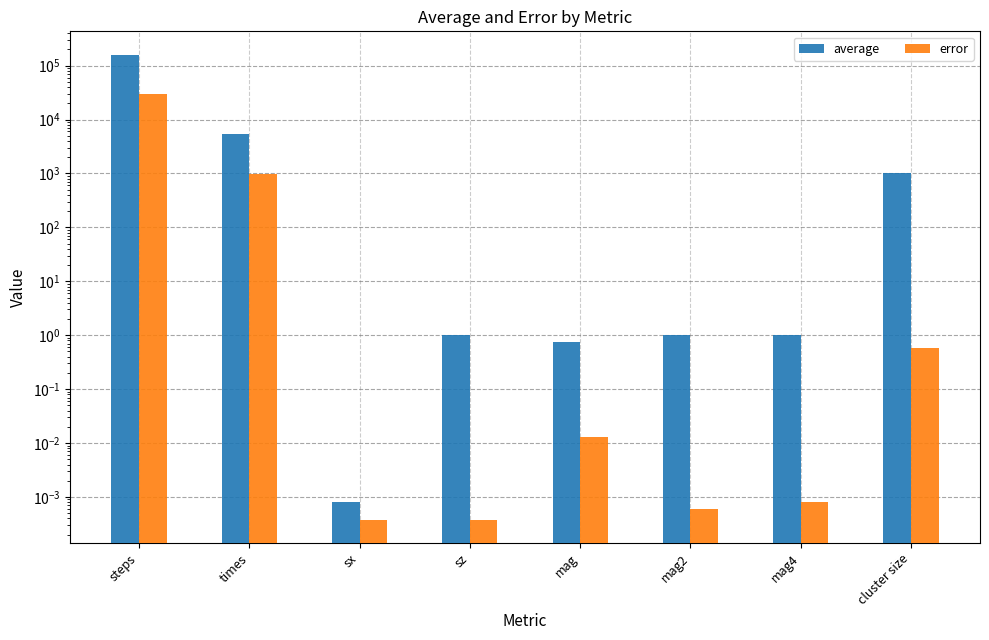

What position from the left is sx?

3